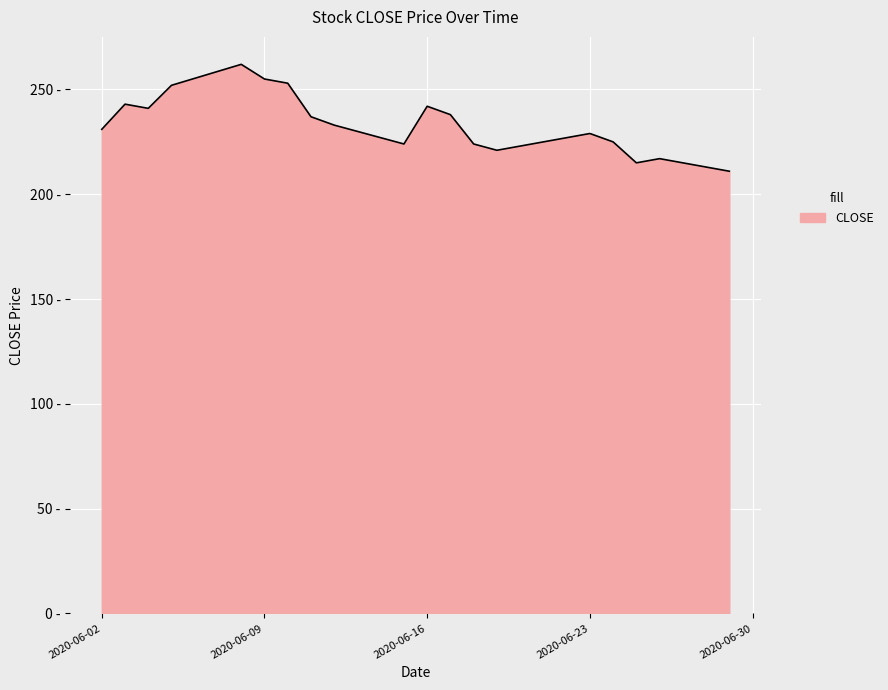

What is the smallest value displayed?

211